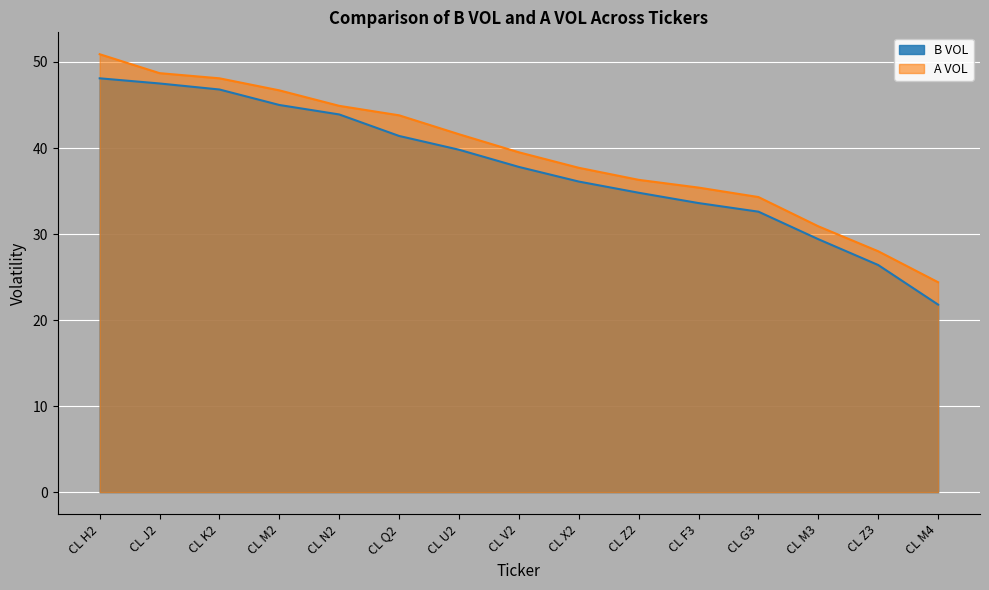

Is it true that B VOL equals 45.8 at CL M3?

False